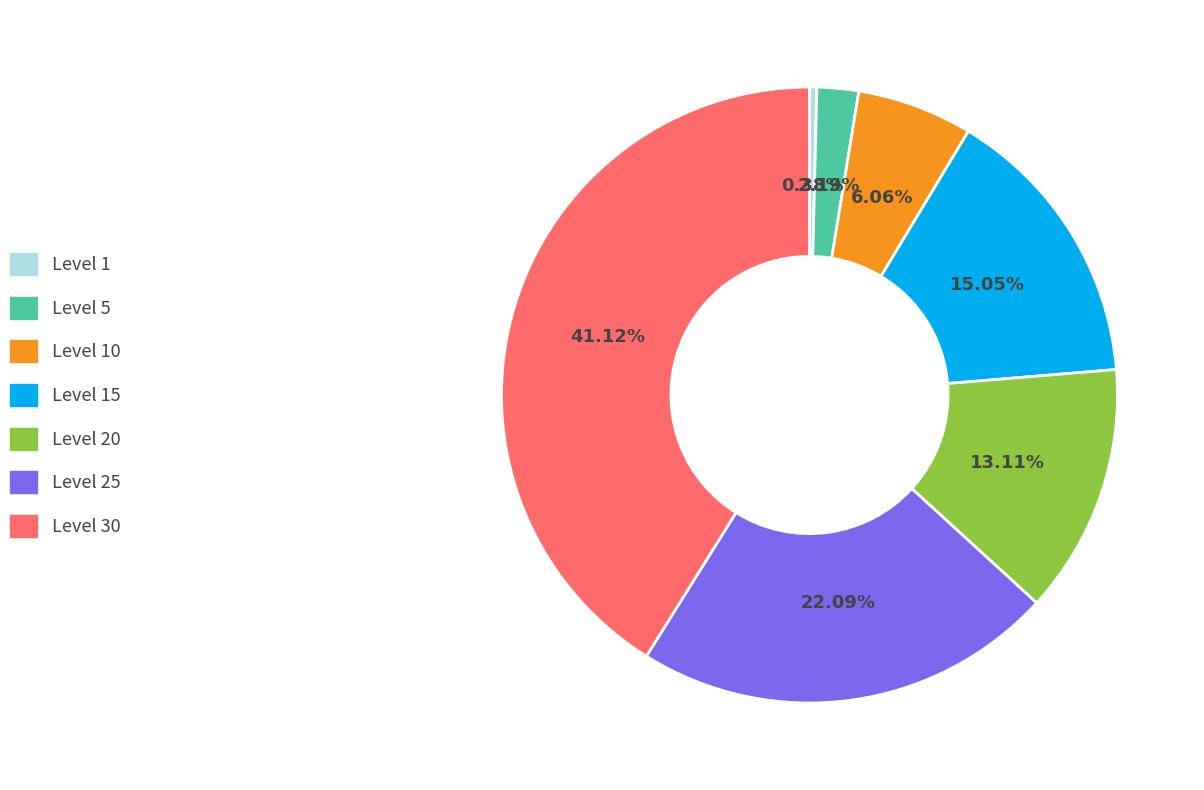

Is there any slice that represents more than half of the pie?

No